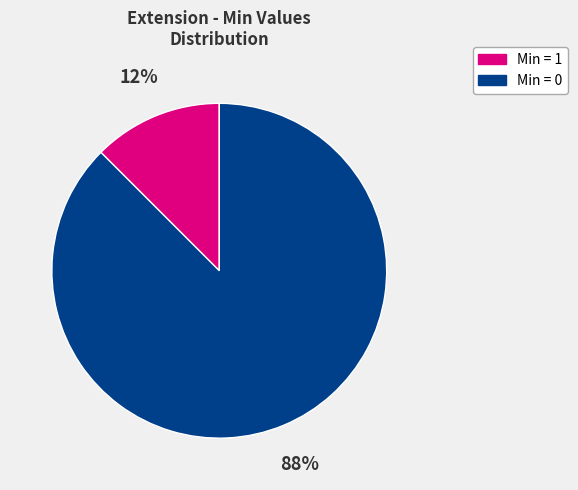

To the nearest percent, what is the average slice percentage?

50%